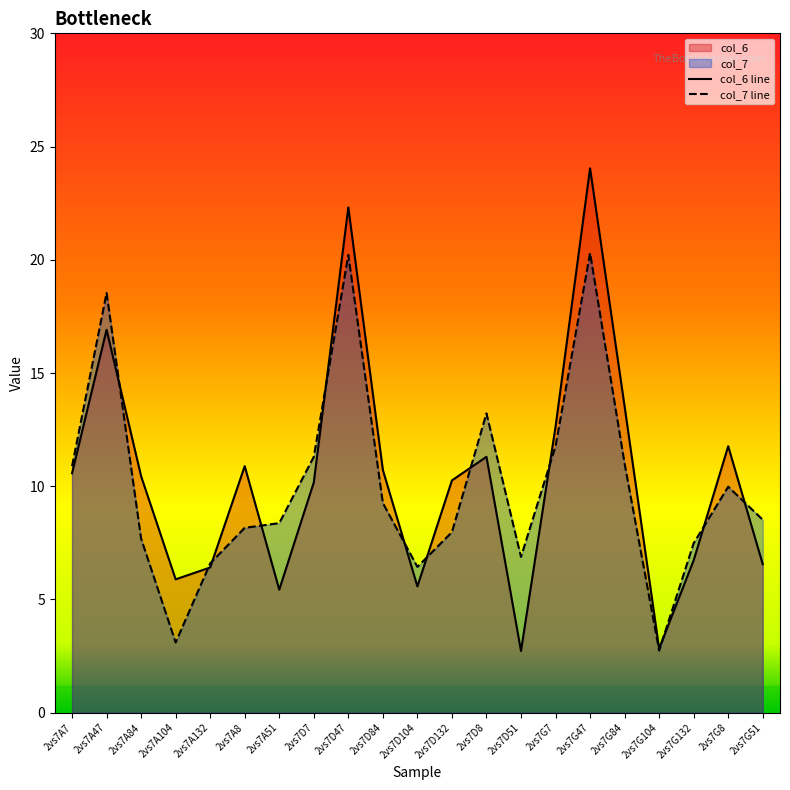

List the series in order of their overall mean, lowest first.

col_7 line, col_6 line